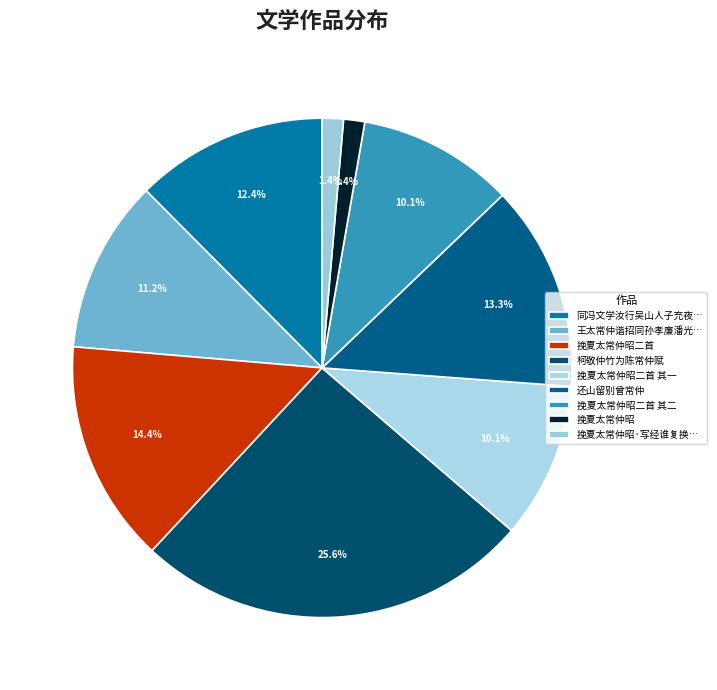

How many slices are in this pie chart?

9